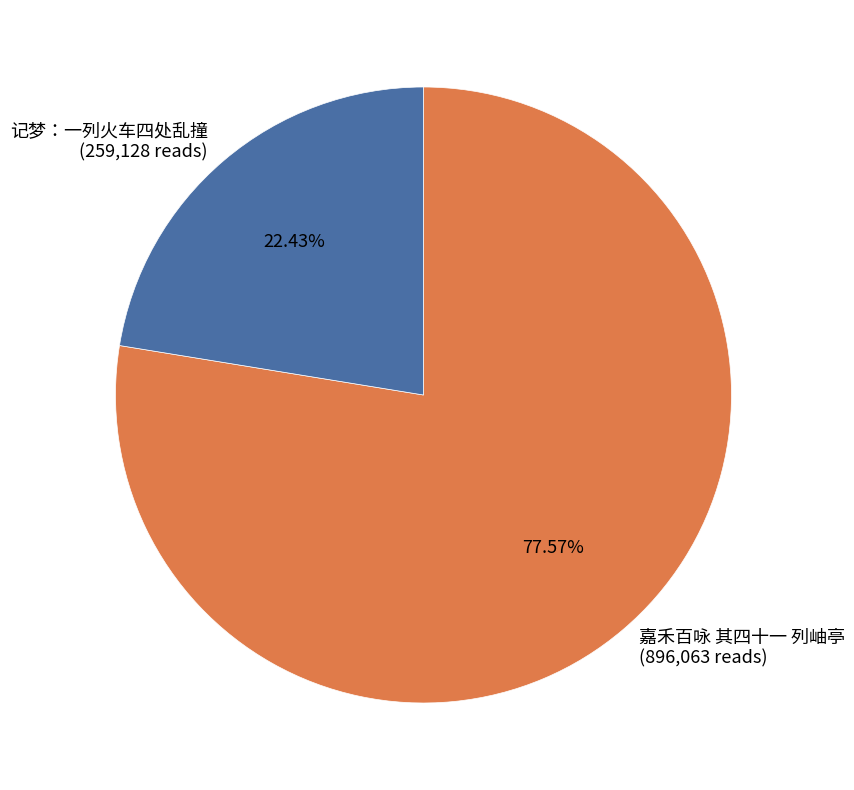

The 记梦：一列火车四处乱撞 slice represents 9% of the pie. True or false?

False